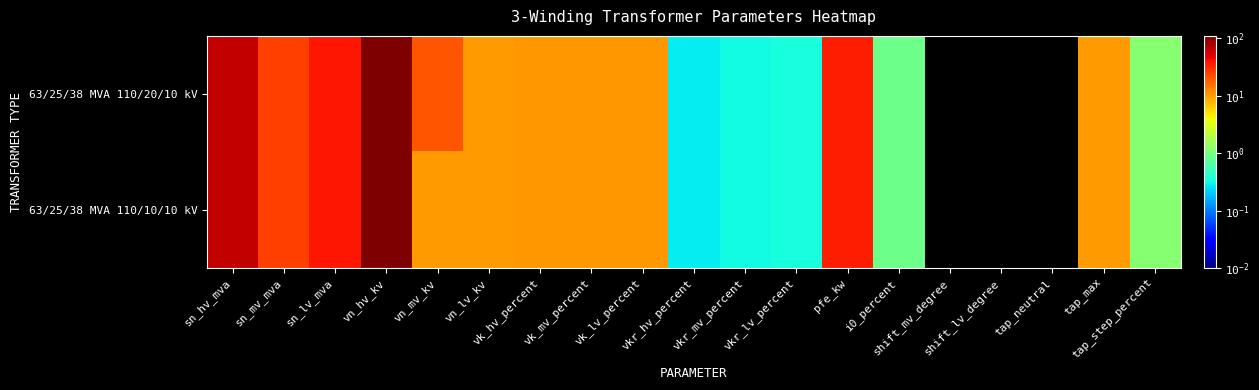

Which category has the lowest value across all series?

shift_mv_degree